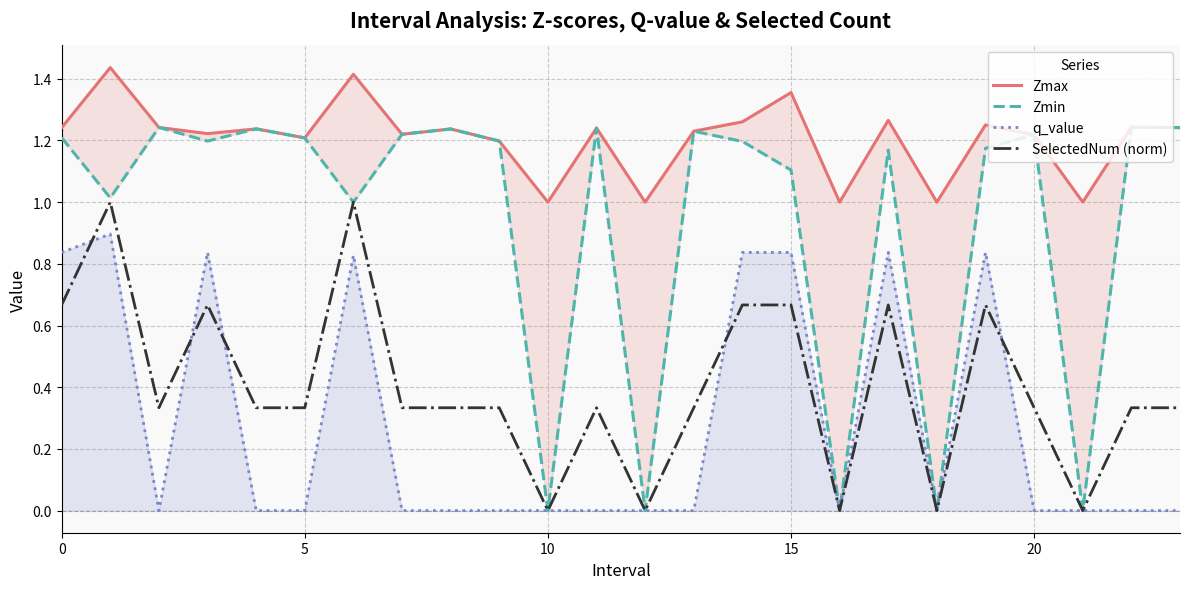

True or false: q_value and SelectedNum (norm) intersect in this chart.

True